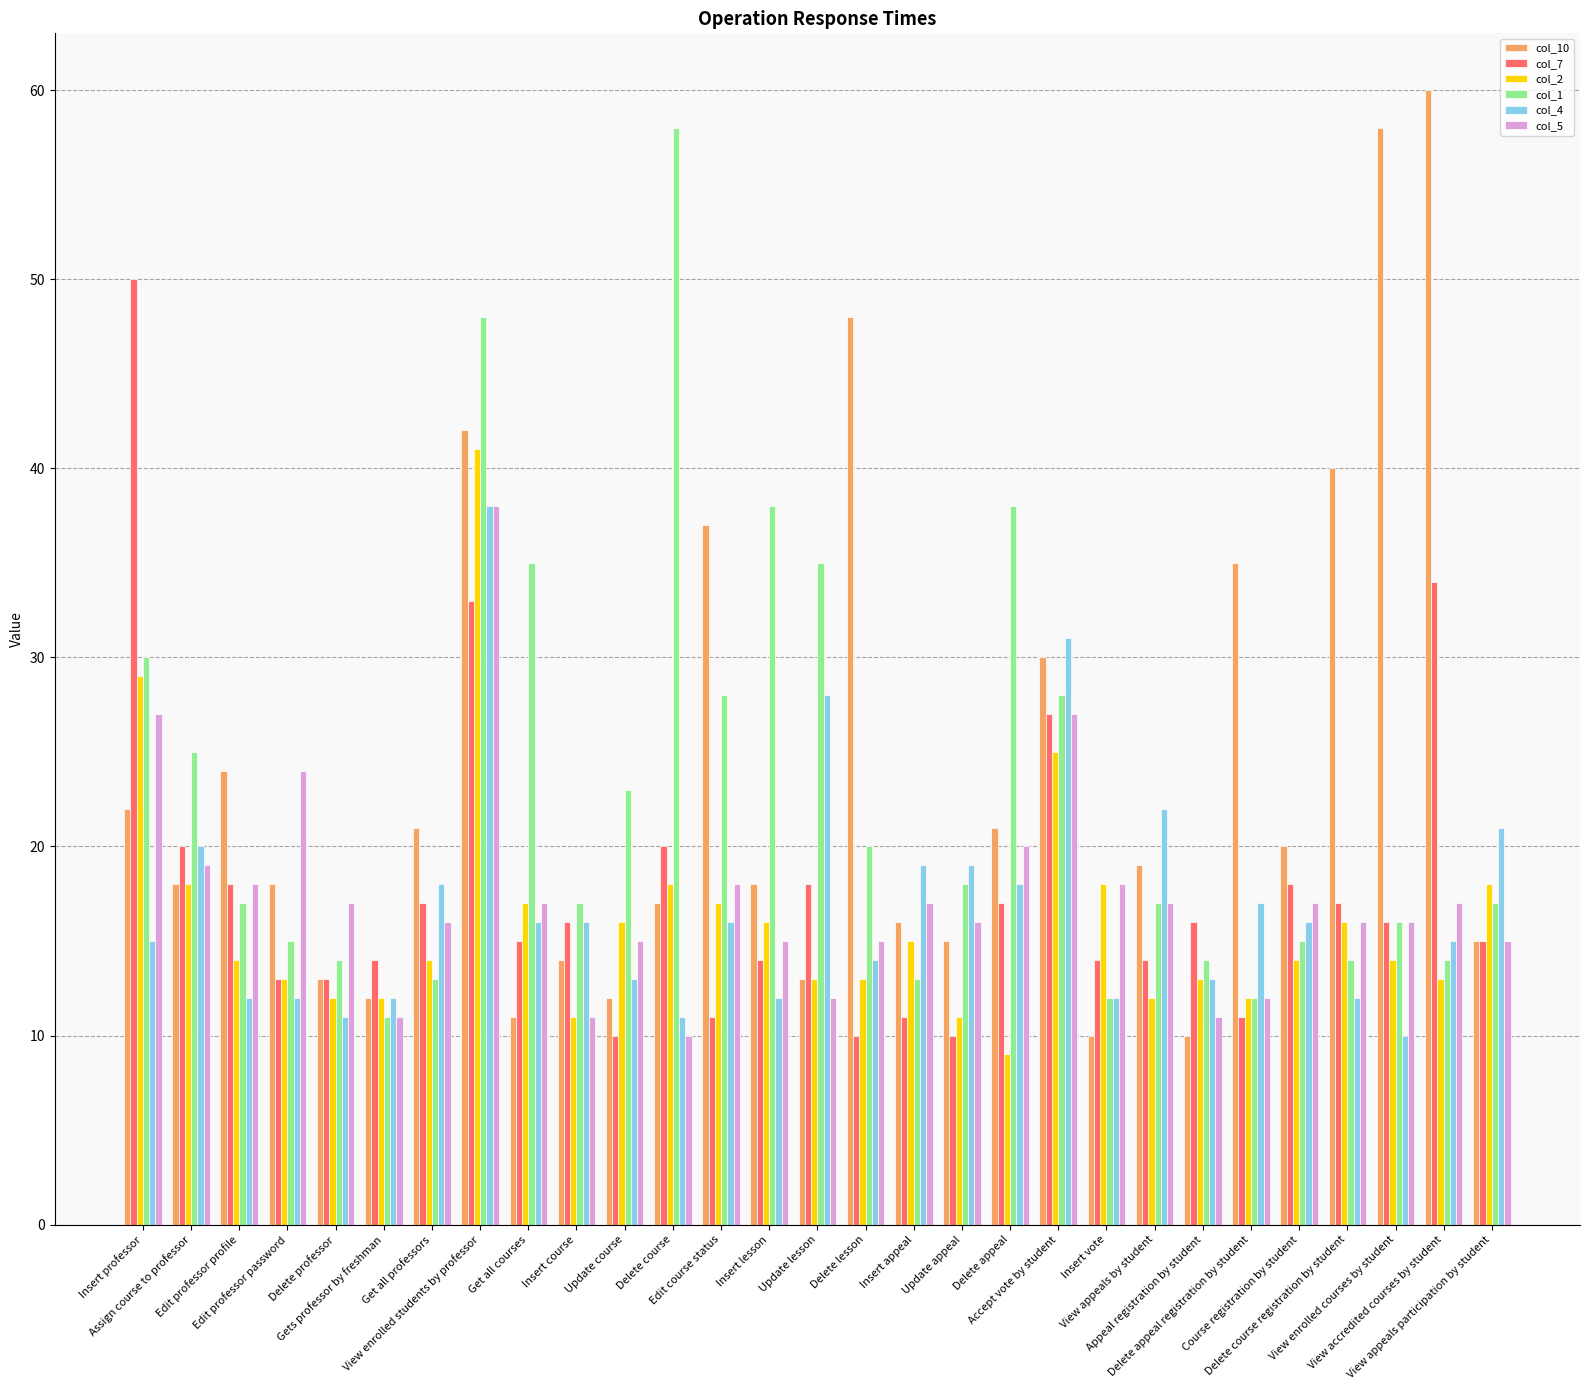

True or false: col_5 has a value of 17 at Course registration by student.

True